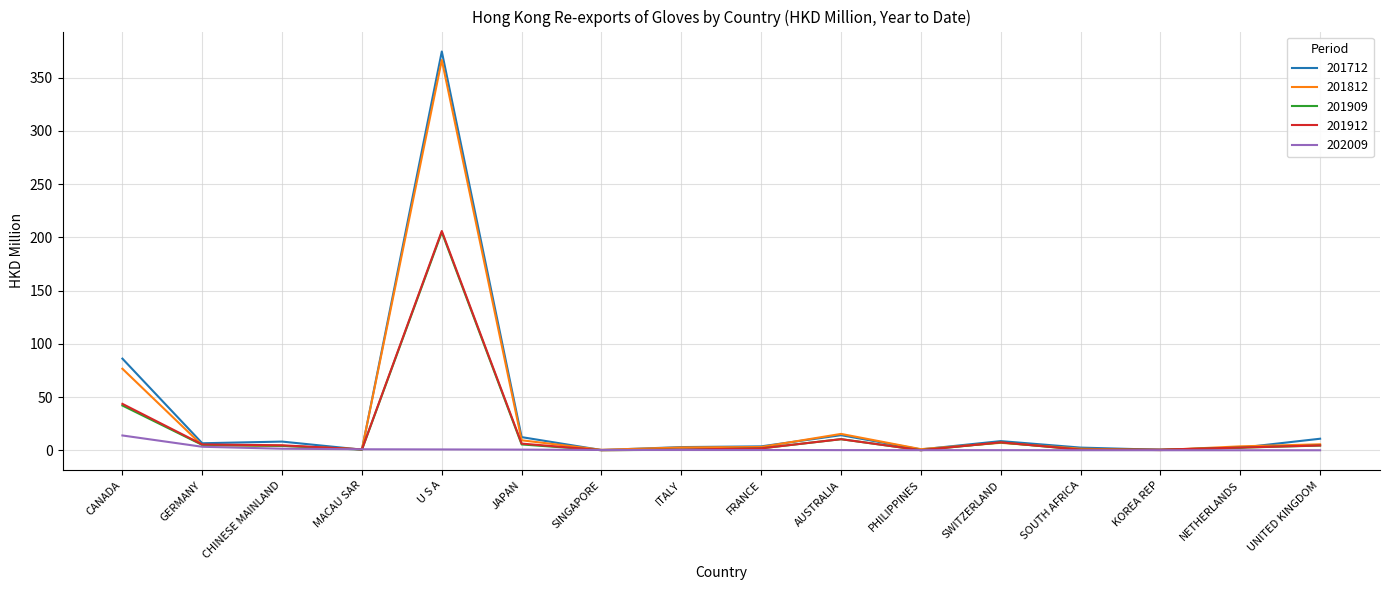

The 202009 series shows 0.0 at NETHERLANDS. True or false?

True